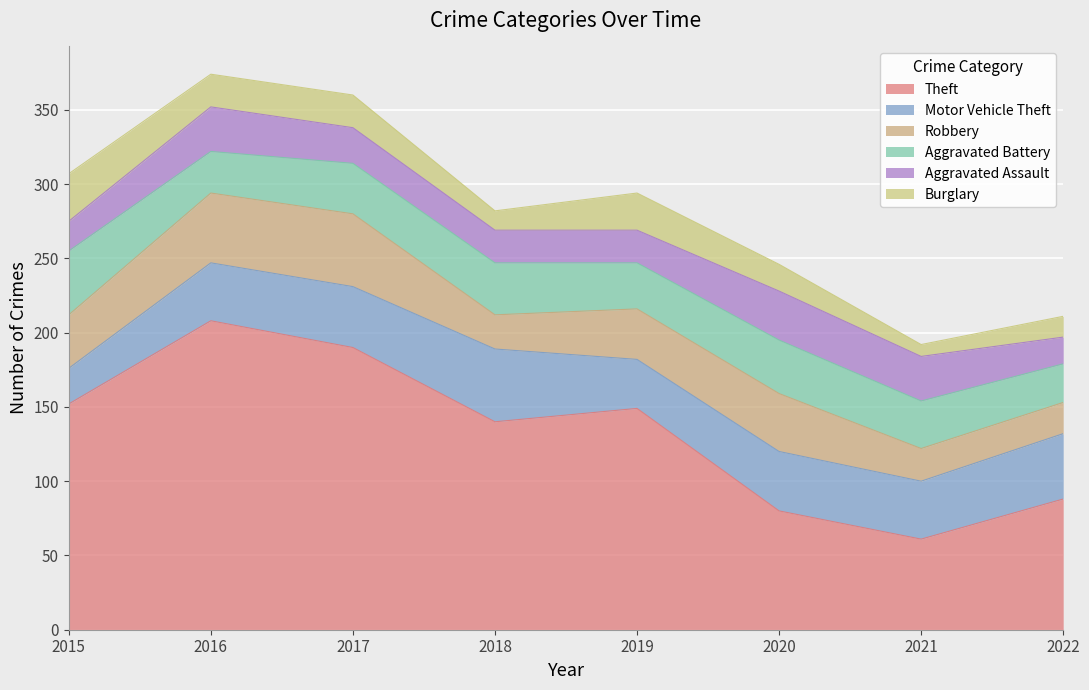

True or false: Aggravated Assault and Motor Vehicle Theft intersect in this chart.

False